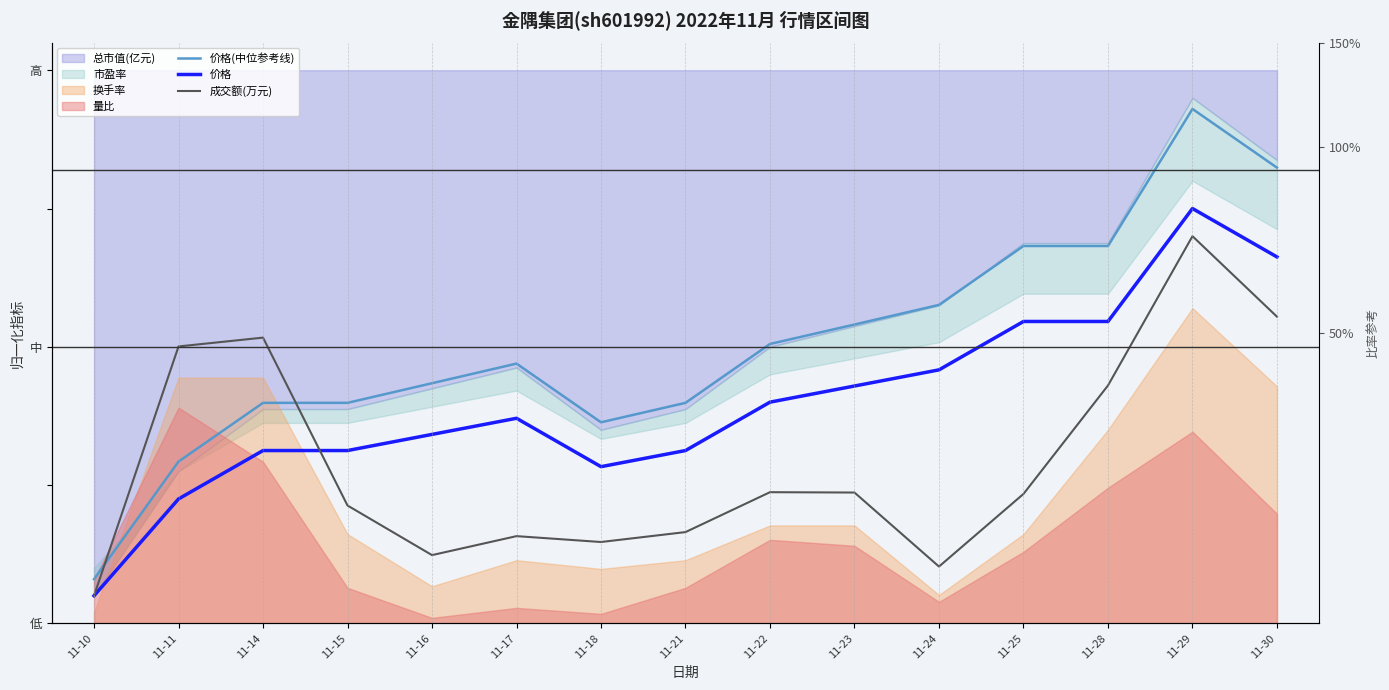

Where do 成交额(万元) and 价格(中位参考线) first cross each other?

11-10 and 11-11